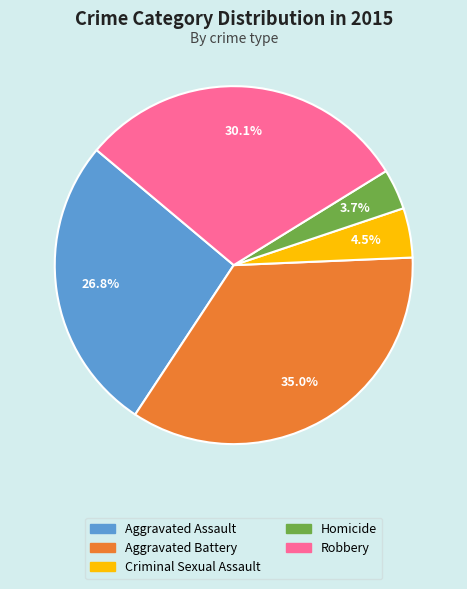

Is there any slice that represents more than half of the pie?

No